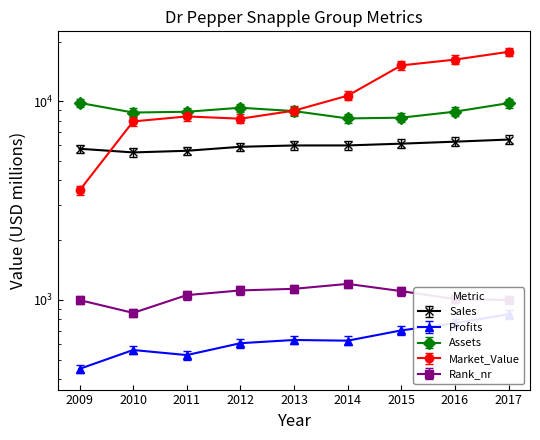

The value of Market_Value at 2014 is 10673.0. True or false?

True